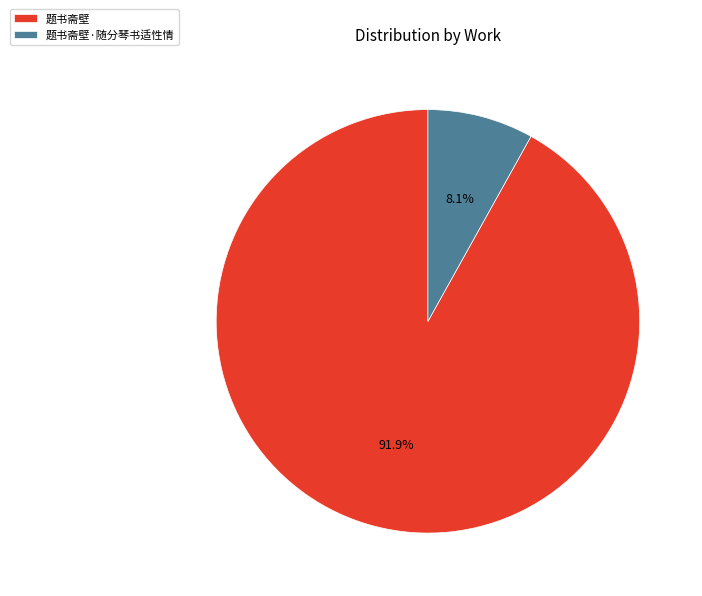

True or false: 题书斋壁 accounts for 99% of the total.

False